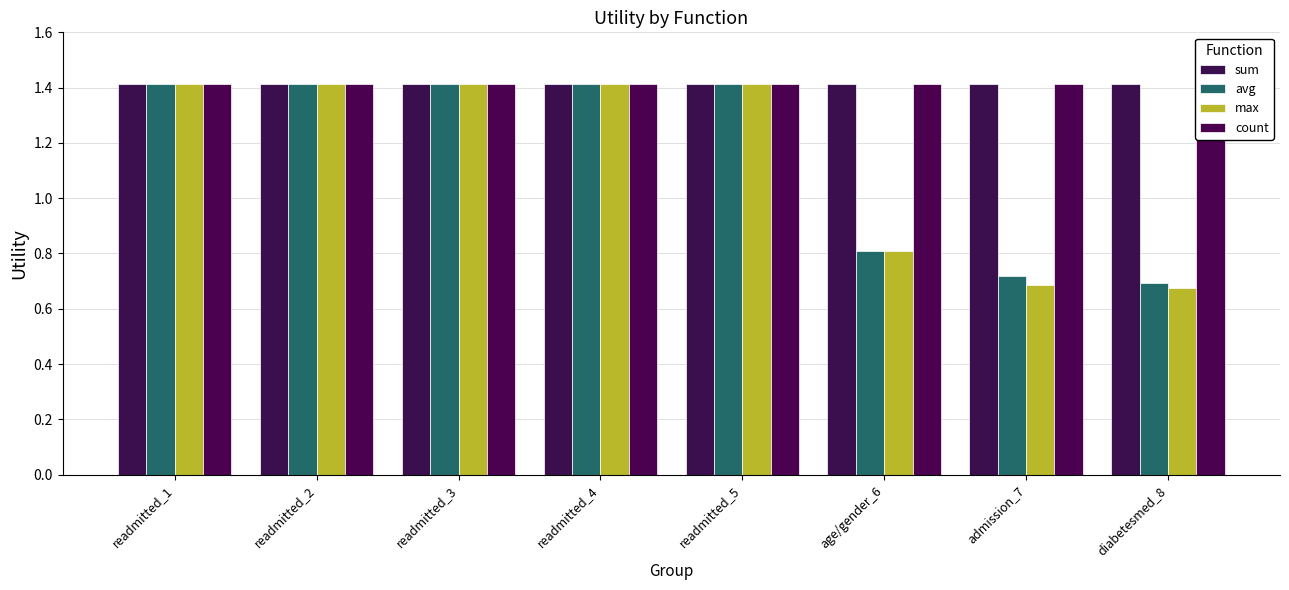

What is the average value of the sum series?

1.4